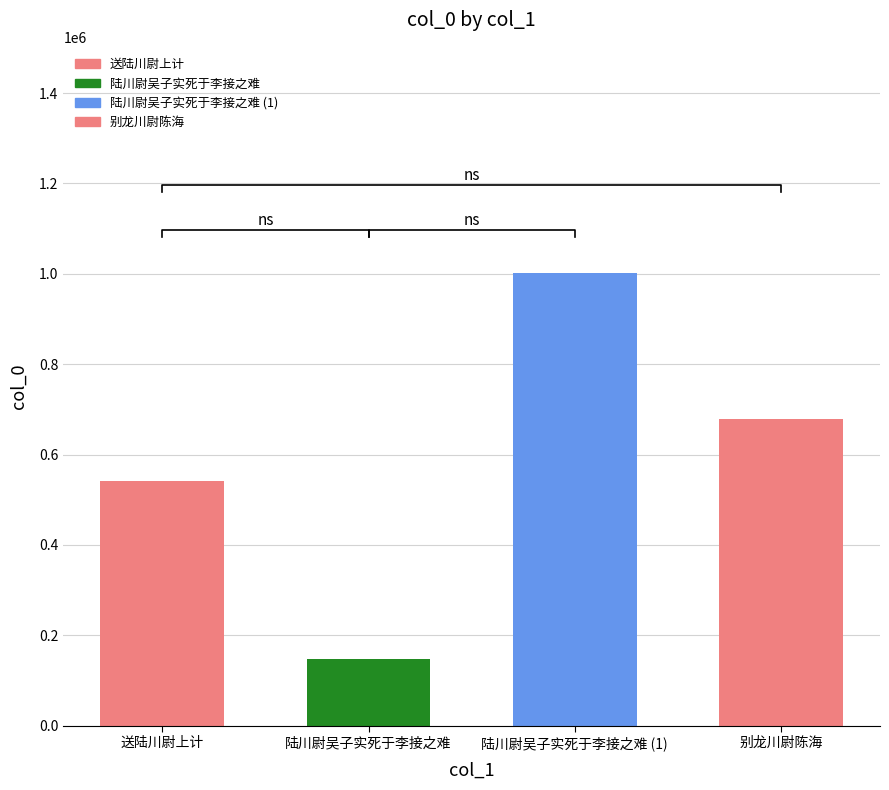

How many data points does each series have?

4